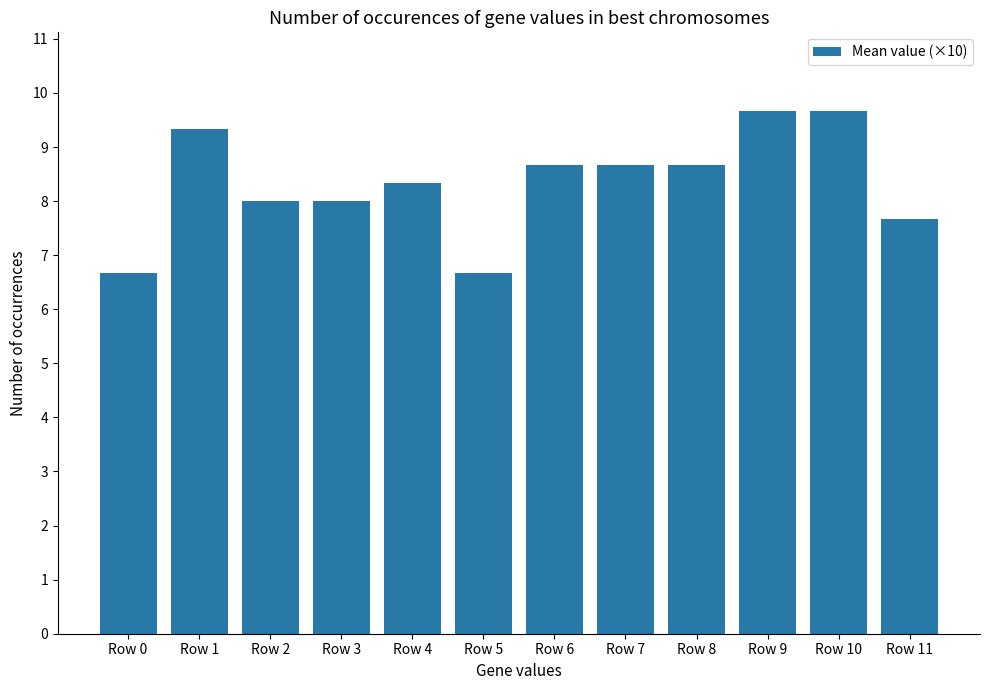

How many values are between 8 and 9?

6